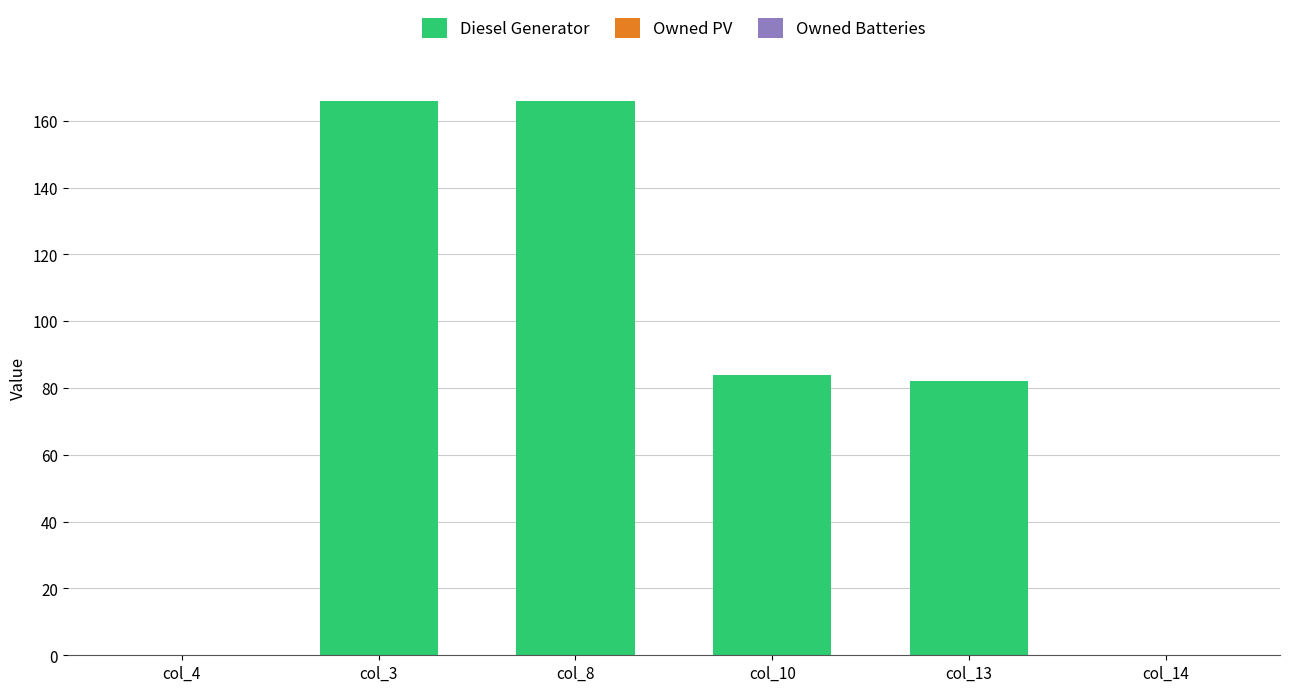

Is it true that the value at col_8 is 293.6?

False